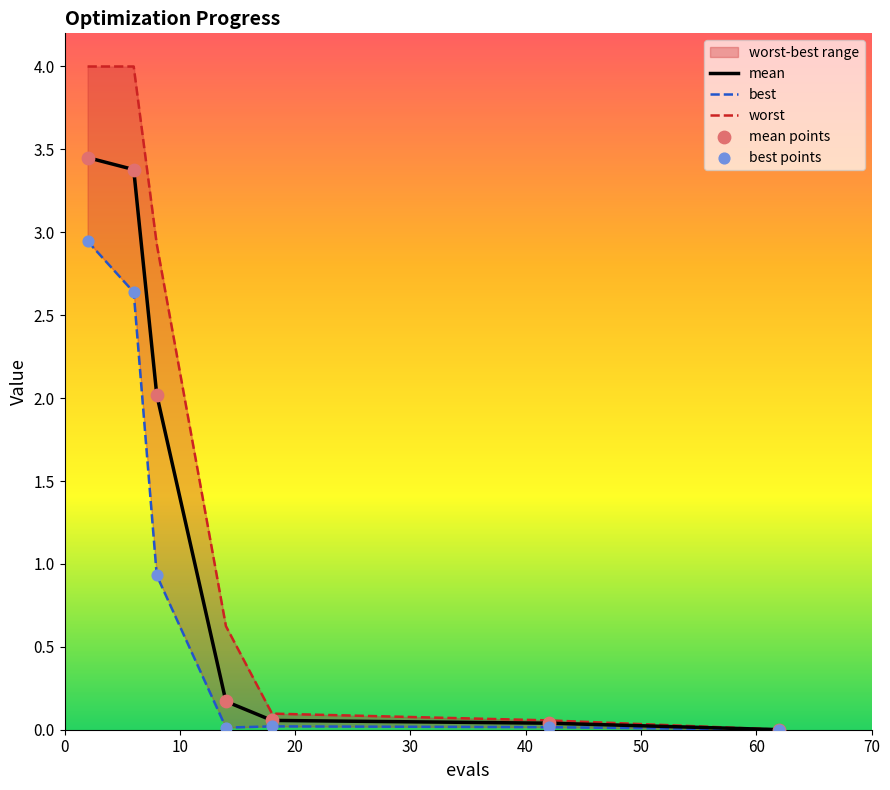

At how many categories does at least one series exceed 3?

2